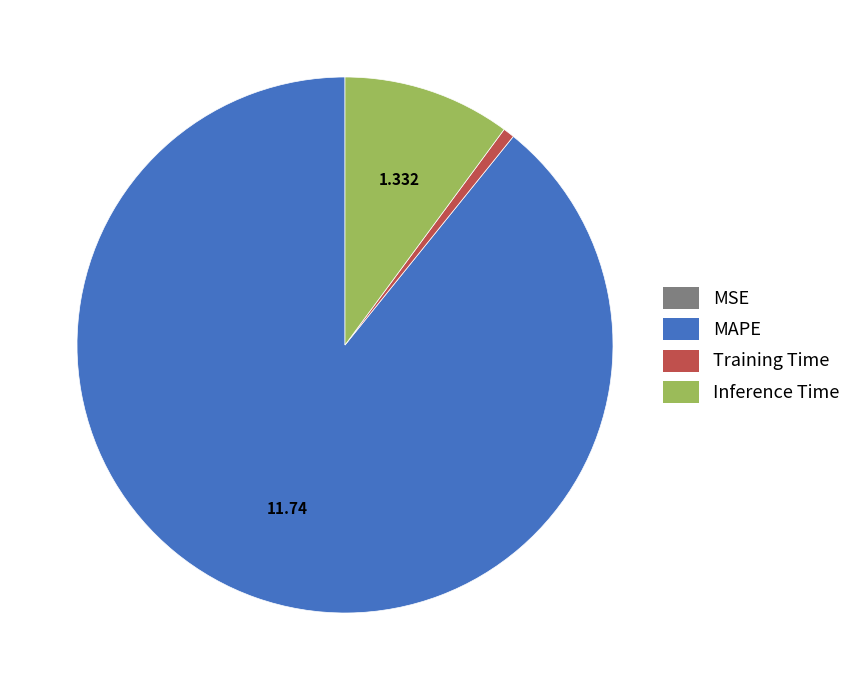

Is the sum of Inference Time and Training Time greater than half?

No